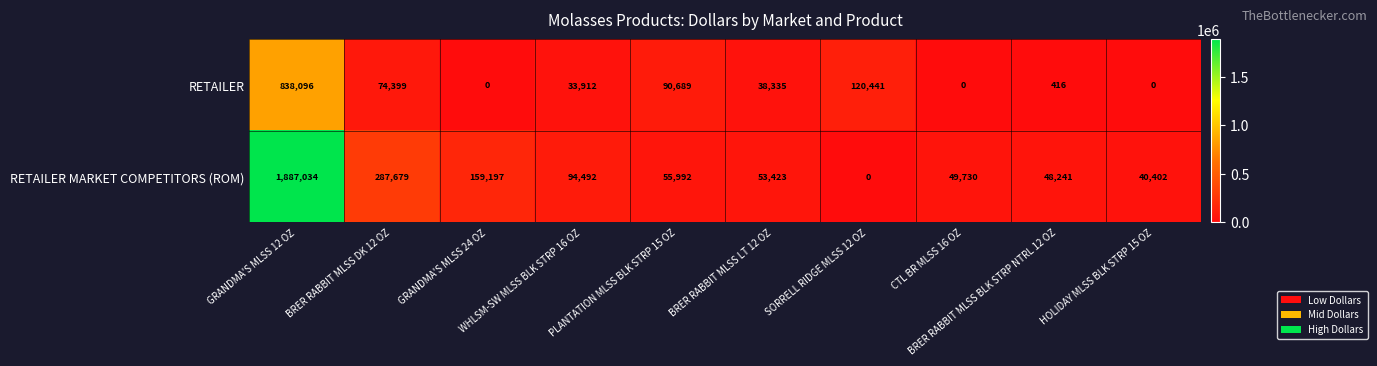

Which series has the largest range (max minus min)?

RETAILER MARKET COMPETITORS (ROM)